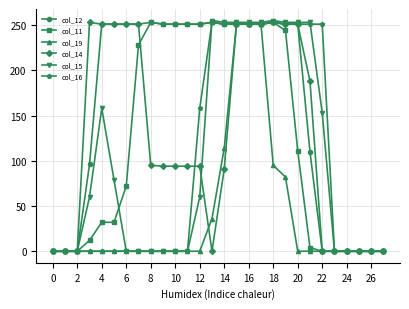

True or false: col_16 has more than 0 interior local peaks.

True